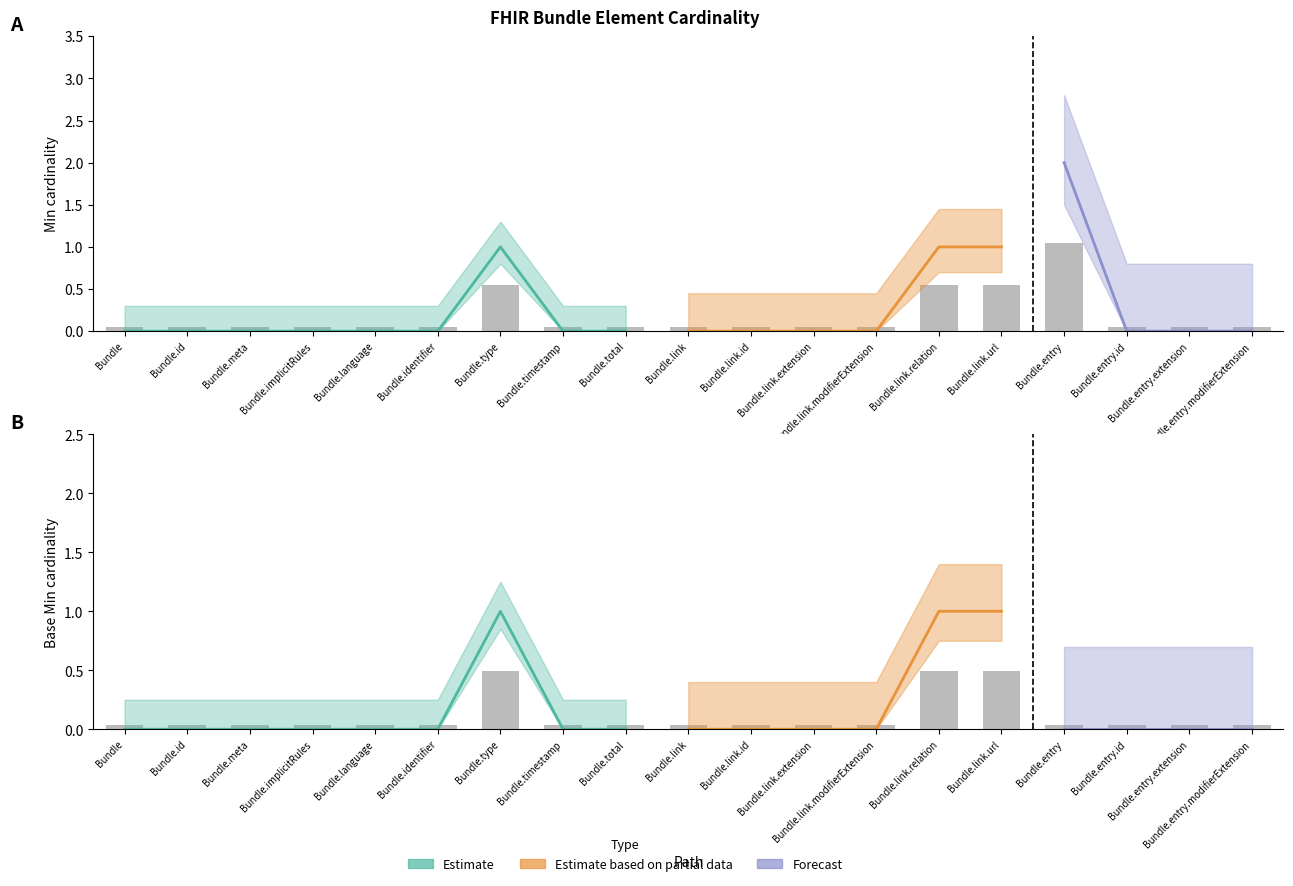

What is the label of the 16th bar from the left?

Bundle.entry